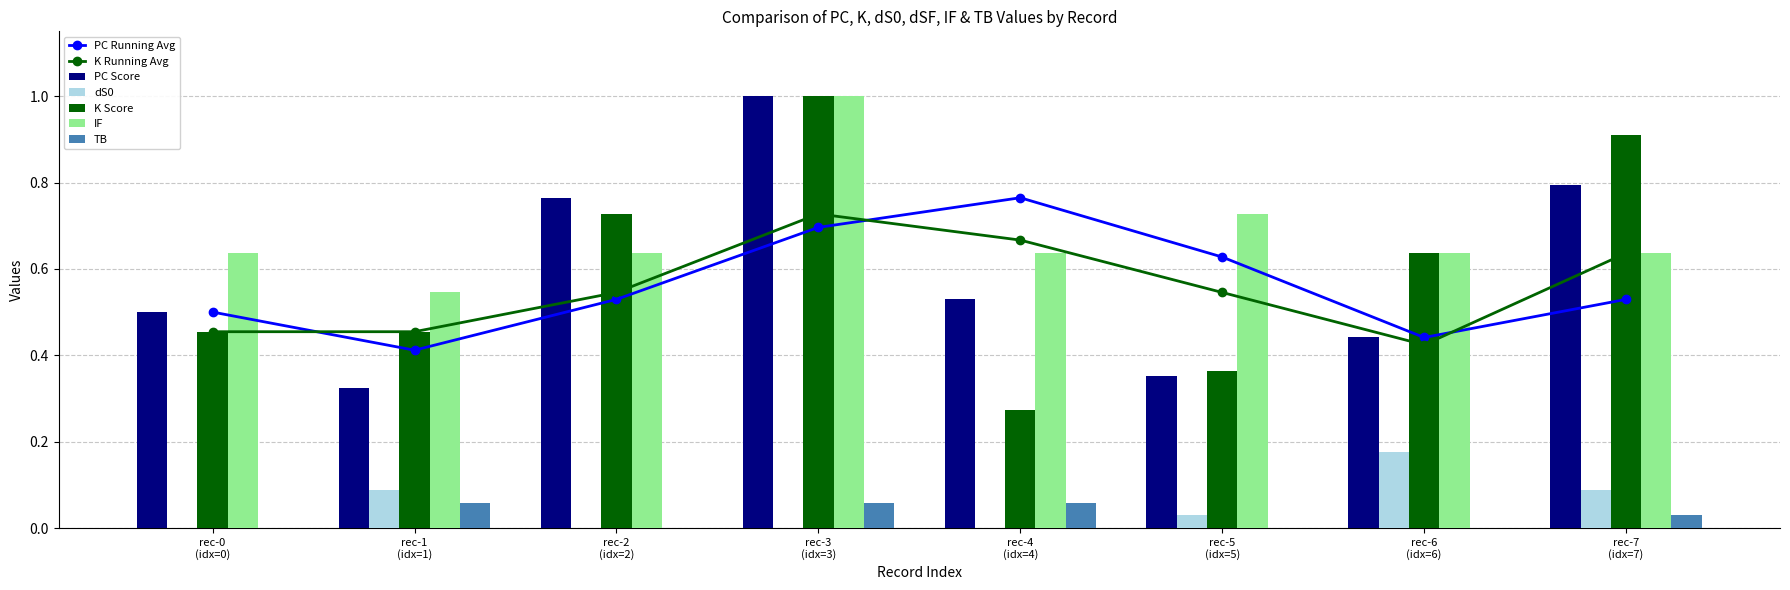

What is the maximum value for PC Score?

1.0